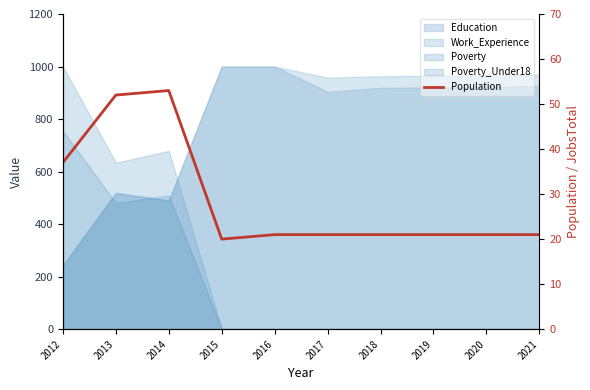

Where does the data first go above 21?

2012